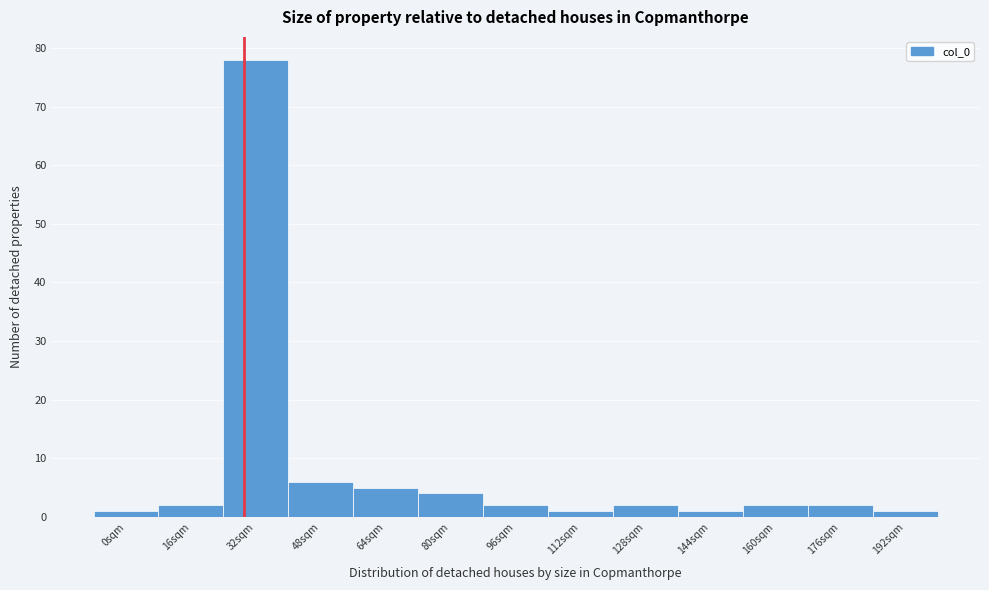

Reading left to right, what are all the values shown in this chart?

0sqm=1	16sqm=2	32sqm=78	48sqm=6	64sqm=5	80sqm=4	96sqm=2	112sqm=1	128sqm=2	144sqm=1	160sqm=2	176sqm=2	192sqm=1